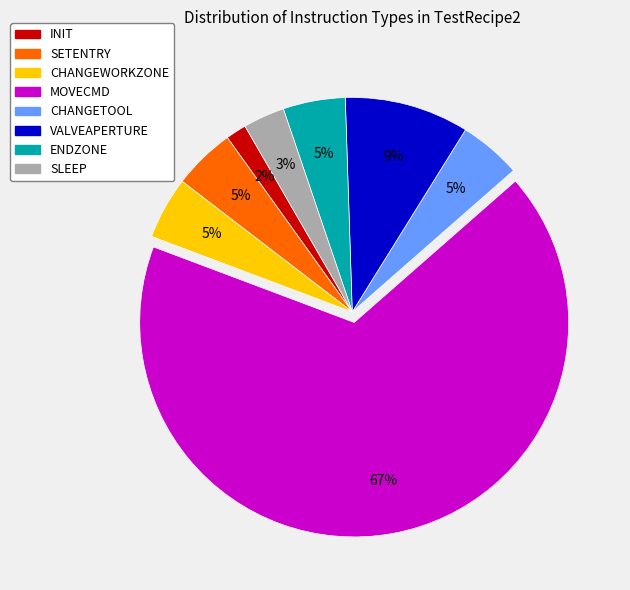

Do INIT and SETENTRY together represent more than half of the pie?

No